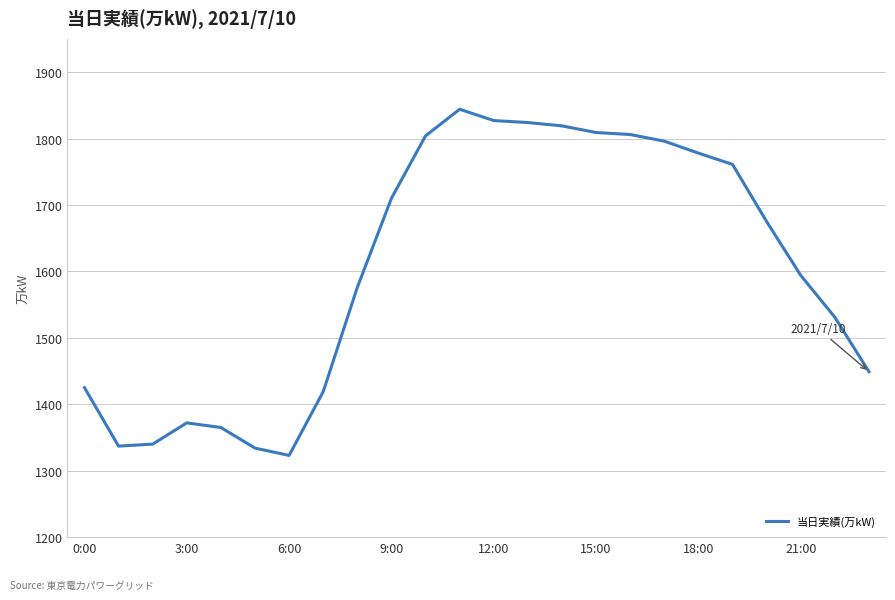

How many distinct data groups are displayed?

1